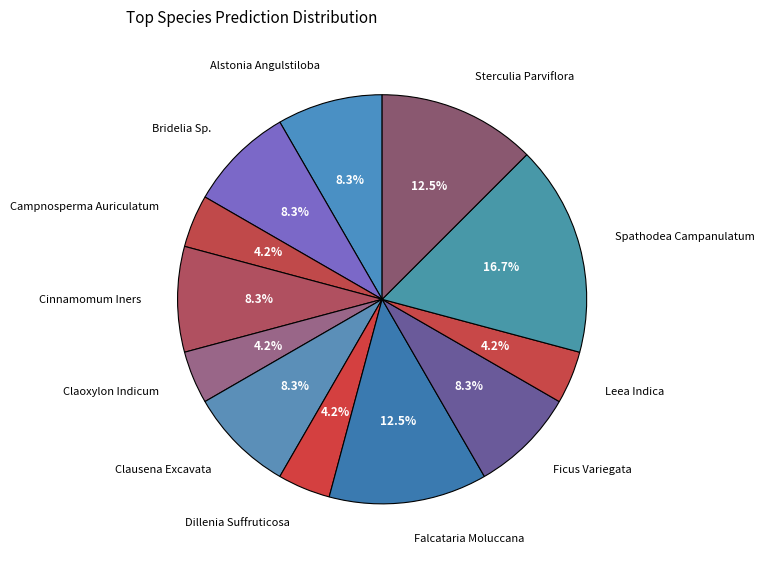

Count the number of slices in the pie.

12